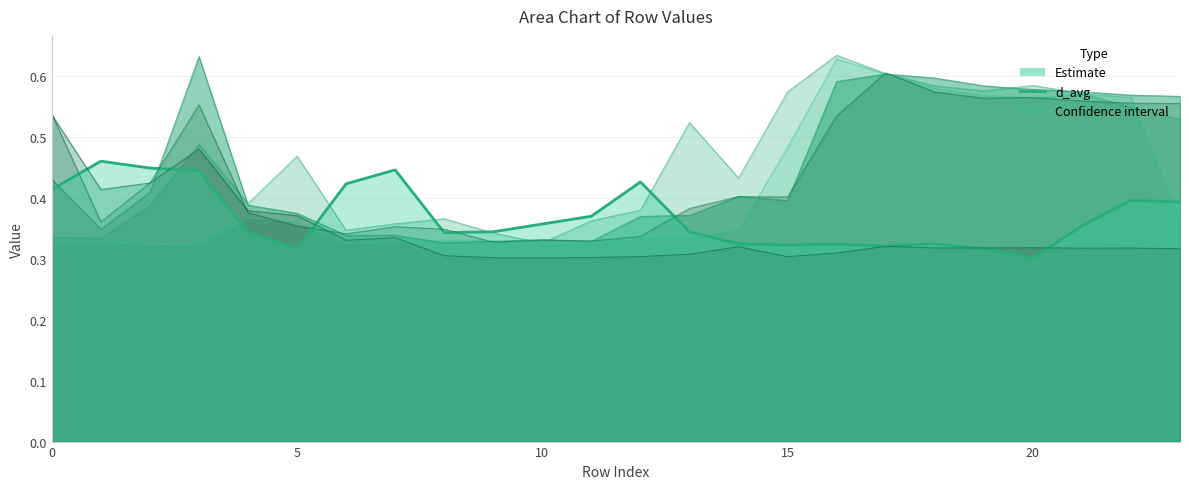

Is the value of d_avg (Estimate) at 6 greater than the value of row_3 at 7?

Yes